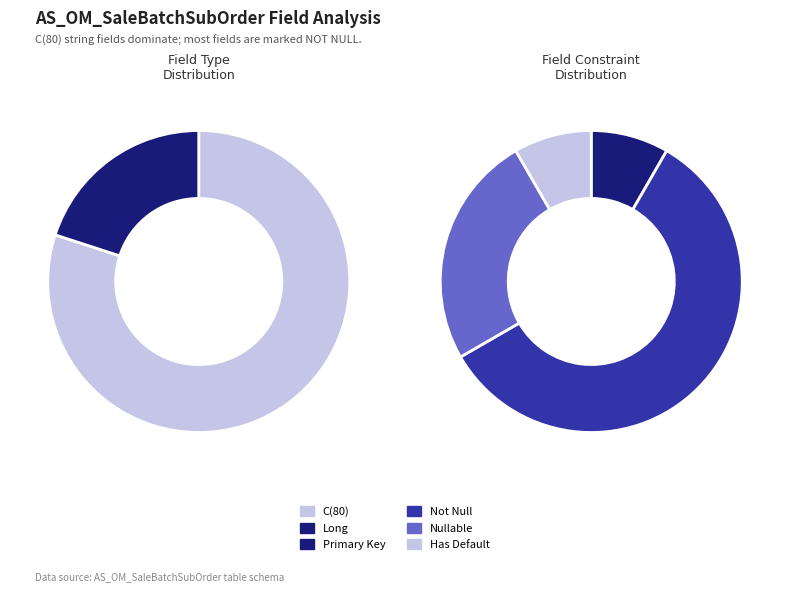

How many slices are in this pie chart?

2